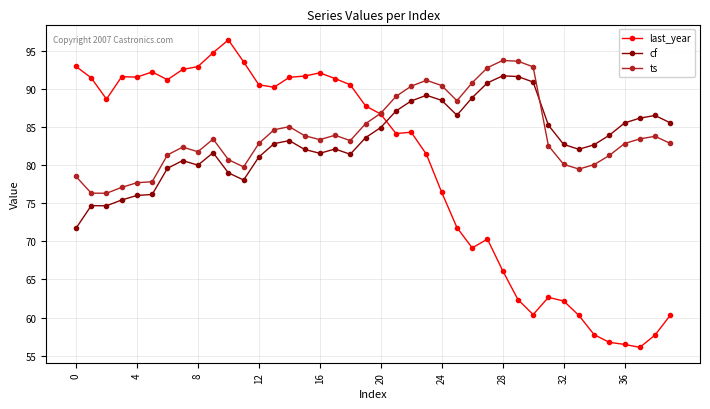

How many times do cf and ts cross each other?

1